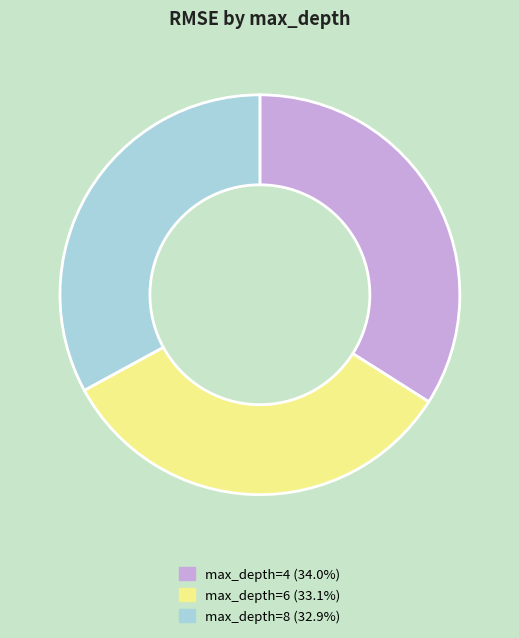

Combined, do max_depth=8 (32.9%) and max_depth=4 (34.0%) account for over 50%?

Yes